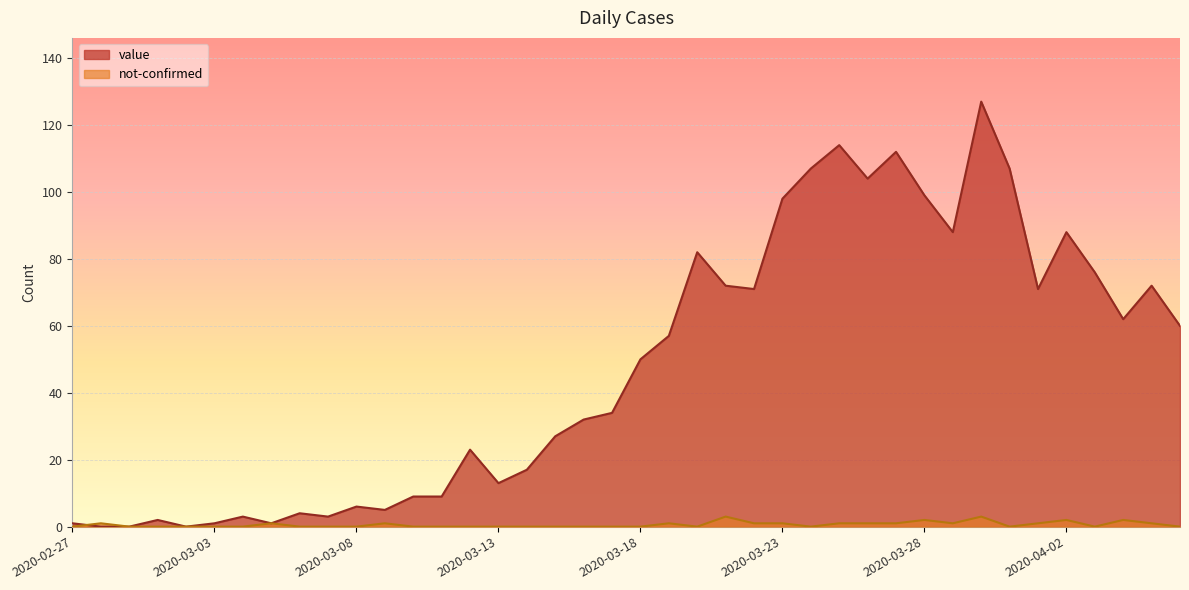

Reading left to right, extract all data points from this chart.

value: 2020-02-27=1	2020-02-28=0	2020-02-29=0	2020-03-01=2	2020-03-02=0	2020-03-03=1	2020-03-04=3	2020-03-05=1	2020-03-06=4	2020-03-07=3	2020-03-08=6	2020-03-09=5	2020-03-10=9	2020-03-11=9	2020-03-12=23	2020-03-13=13	2020-03-14=17	2020-03-15=27	2020-03-16=32	2020-03-17=34	2020-03-18=50	2020-03-19=57	2020-03-20=82	2020-03-21=72	2020-03-22=71	2020-03-23=98	2020-03-24=107	2020-03-25=114	2020-03-26=104	2020-03-27=112	2020-03-28=99	2020-03-29=88	2020-03-30=127	2020-03-31=107	2020-04-01=71	2020-04-02=88	2020-04-03=76	2020-04-04=62	2020-04-05=72	2020-04-06=60
not-confirmed: 2020-02-27=0	2020-02-28=1	2020-02-29=0	2020-03-01=0	2020-03-02=0	2020-03-03=0	2020-03-04=0	2020-03-05=1	2020-03-06=0	2020-03-07=0	2020-03-08=0	2020-03-09=1	2020-03-10=0	2020-03-11=0	2020-03-12=0	2020-03-13=0	2020-03-14=0	2020-03-15=0	2020-03-16=0	2020-03-17=0	2020-03-18=0	2020-03-19=1	2020-03-20=0	2020-03-21=3	2020-03-22=1	2020-03-23=1	2020-03-24=0	2020-03-25=1	2020-03-26=1	2020-03-27=1	2020-03-28=2	2020-03-29=1	2020-03-30=3	2020-03-31=0	2020-04-01=1	2020-04-02=2	2020-04-03=0	2020-04-04=2	2020-04-05=1	2020-04-06=0